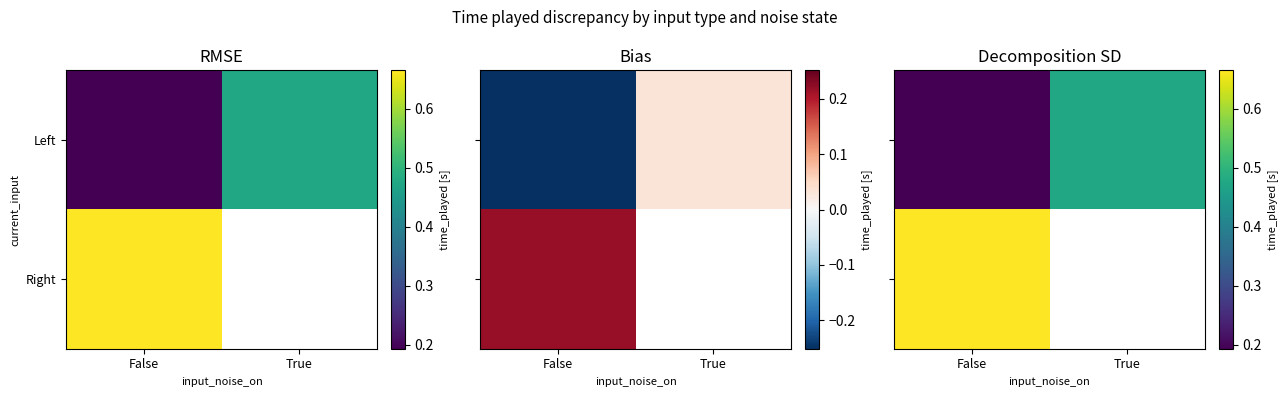

Is the value of Right at False greater than the value of Left at True?

Yes